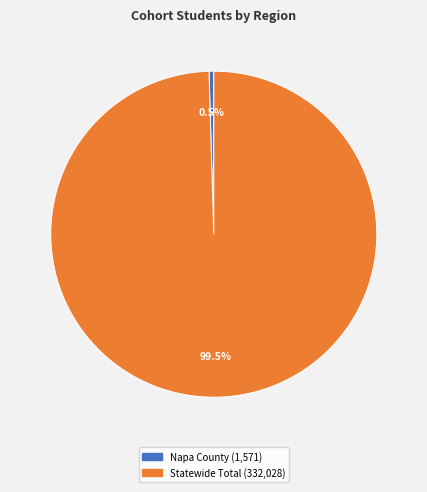

Do Napa County and Statewide Total together represent more than half of the pie?

Yes